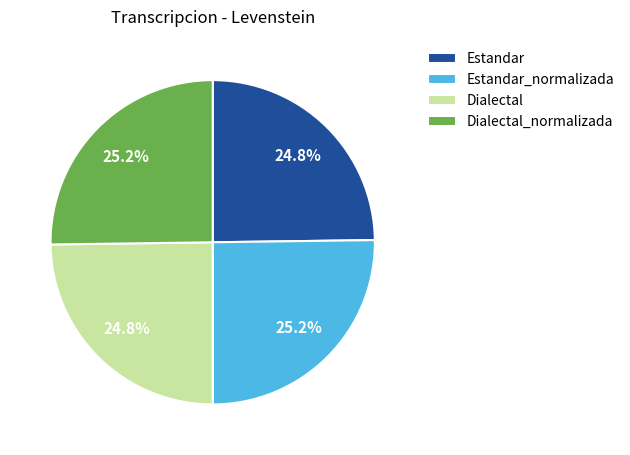

Combined, what portion of the pie is Dialectal and Dialectal_normalizada?

50.0%